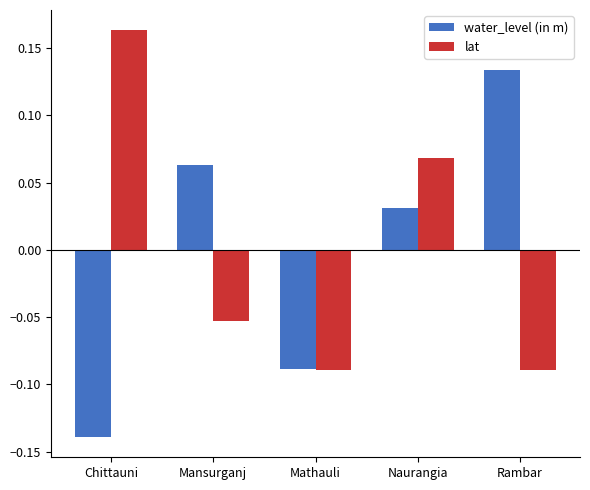

What is the label of the 1st bar from the right?

Rambar